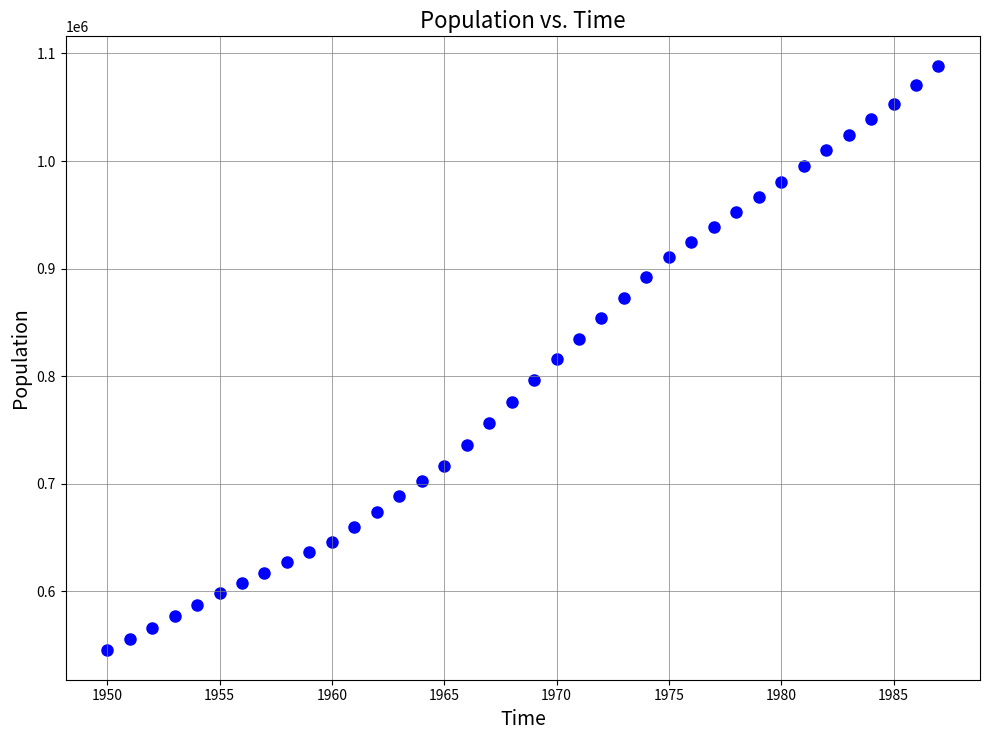

What is the range of Y values (max minus min)?

543816.4